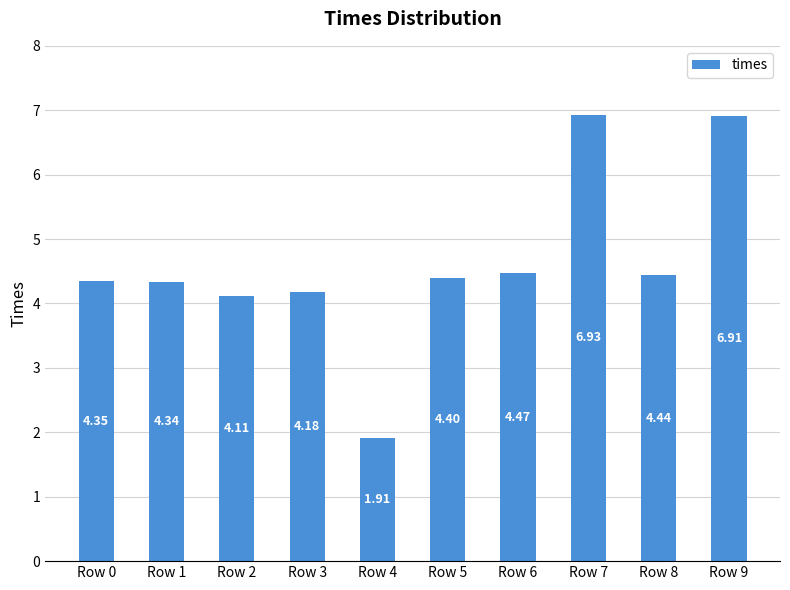

Between Row 6 and Row 2, which is larger?

Row 6